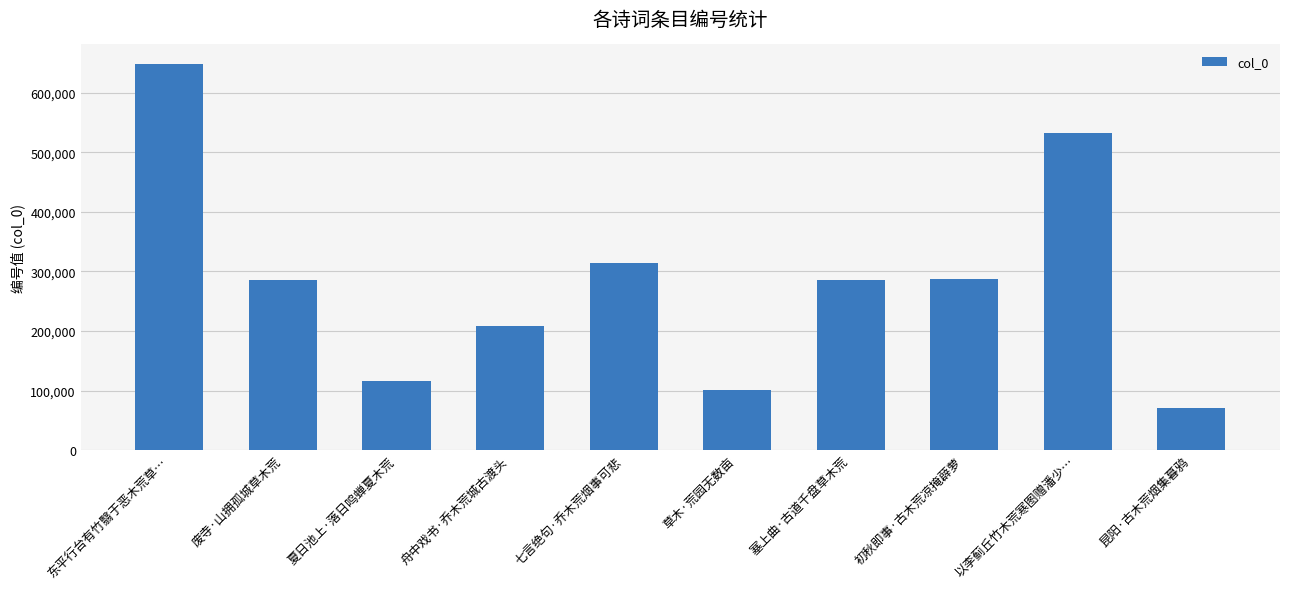

Approximately how many times larger is the value at 夏日池上·落日鸣蝉夏木荒 compared to 七言绝句·乔木荒烟事可悲?

0.4